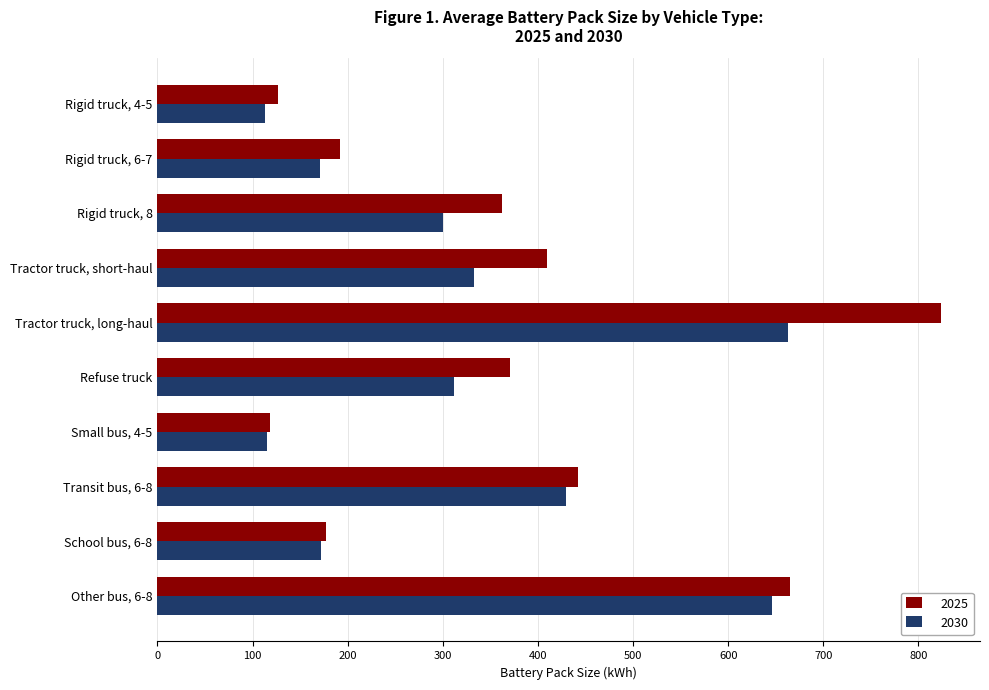

What are all the series names shown in the legend?

2025, 2030